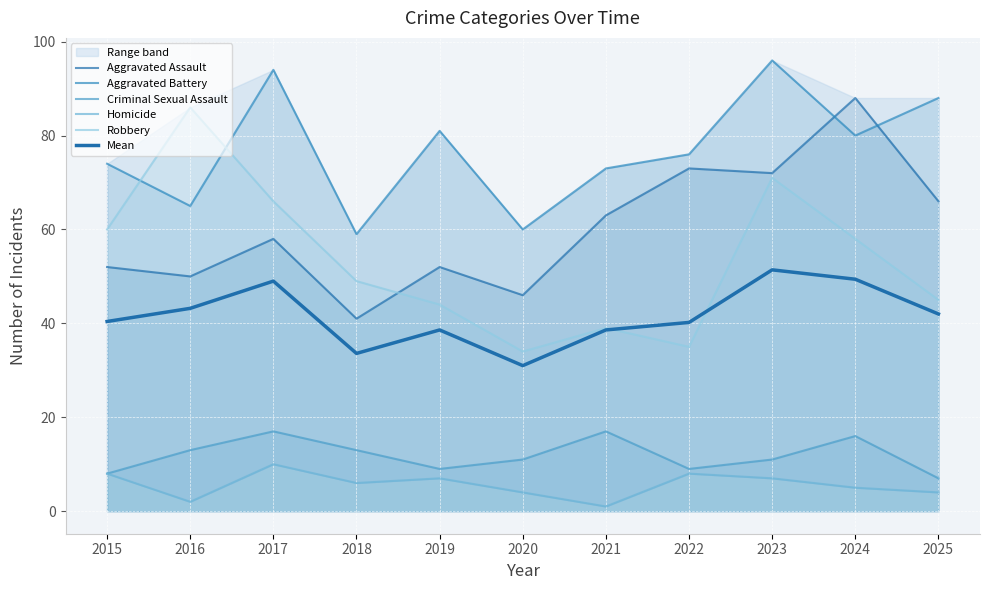

What is the difference between the second highest and minimum values in the Criminal Sexual Assault series?

10.0